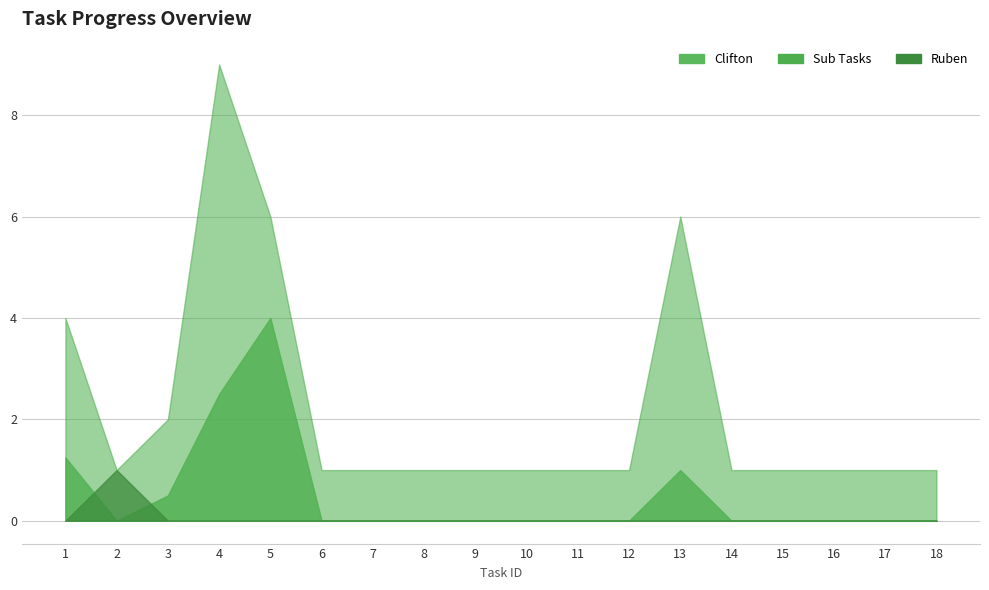

Is the value of Sub Tasks at 4 greater than the value of Clifton at 17?

Yes